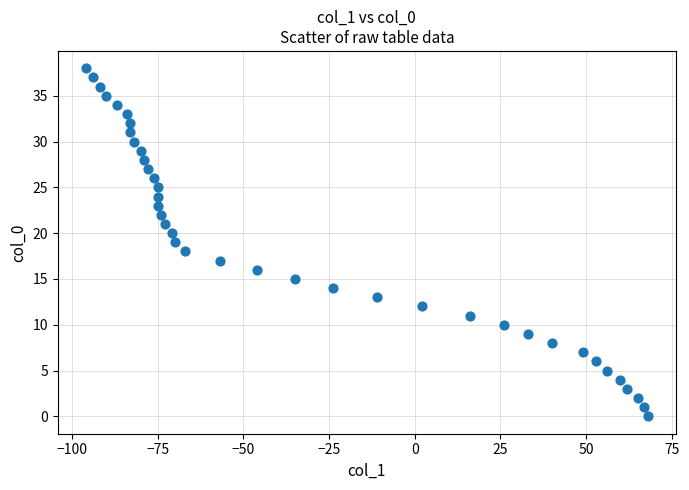

What is the range of X values (max minus min)?

164